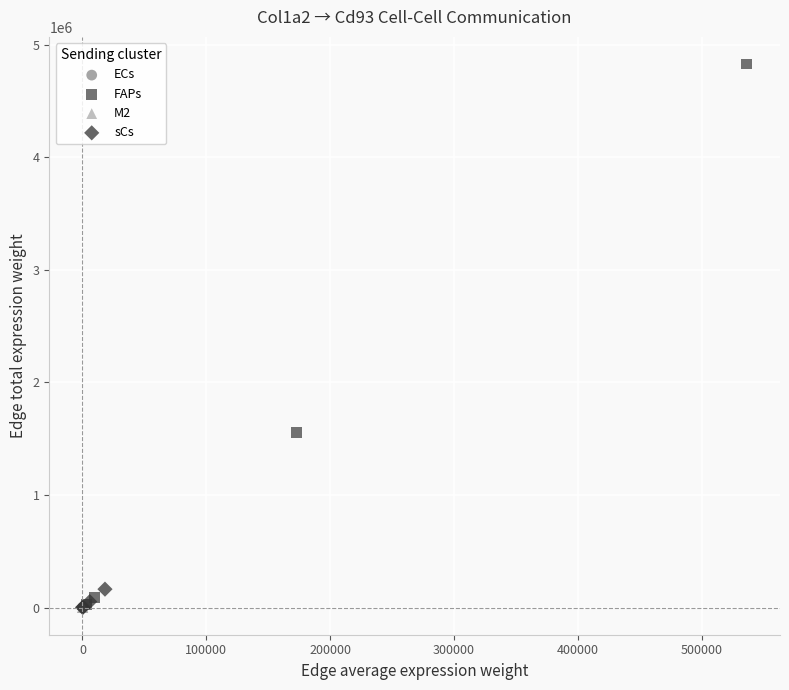

Which series has the largest Y range (max minus min)?

FAPs